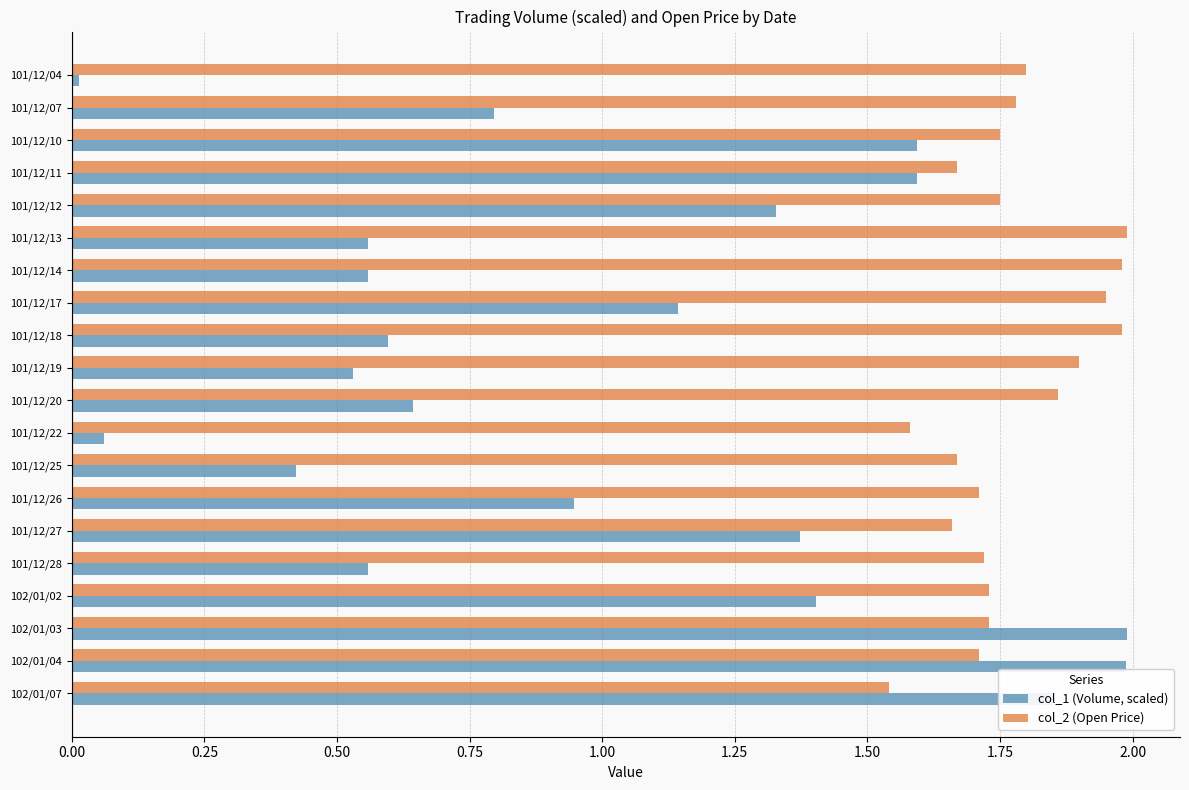

Where is col_1 (Volume, scaled) nearest to the value 1?

101/12/26